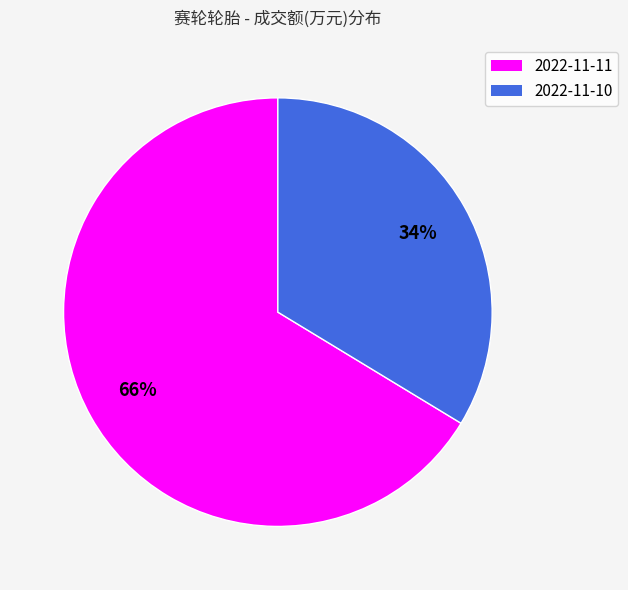

Which has a higher value, 2022-11-10 or 2022-11-11?

2022-11-11